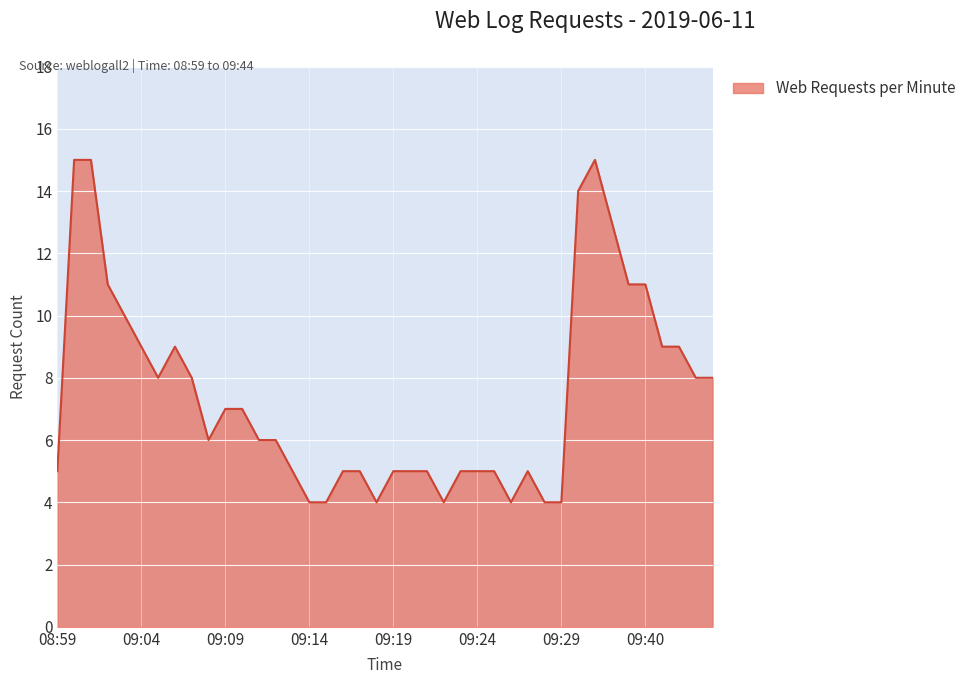

What is the minimum value shown in the chart?

4